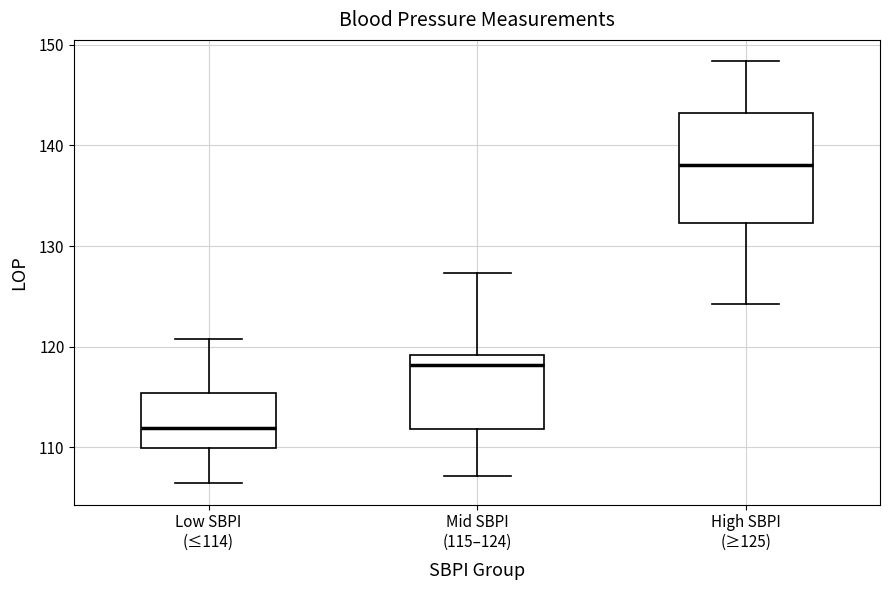

Reading left to right, read every box against the y-axis: the position of its median line, the range the box covers, and the ends of its whiskers. The values are not printed on the chart, so give them approximately, as read against the axis.

Low SBPI (≤114): median 112, box 110 to 115, whiskers 106 to 121
Mid SBPI (115–124): median 118, box 112 to 119, whiskers 107 to 127
High SBPI (≥125): median 138, box 132 to 143, whiskers 124 to 148